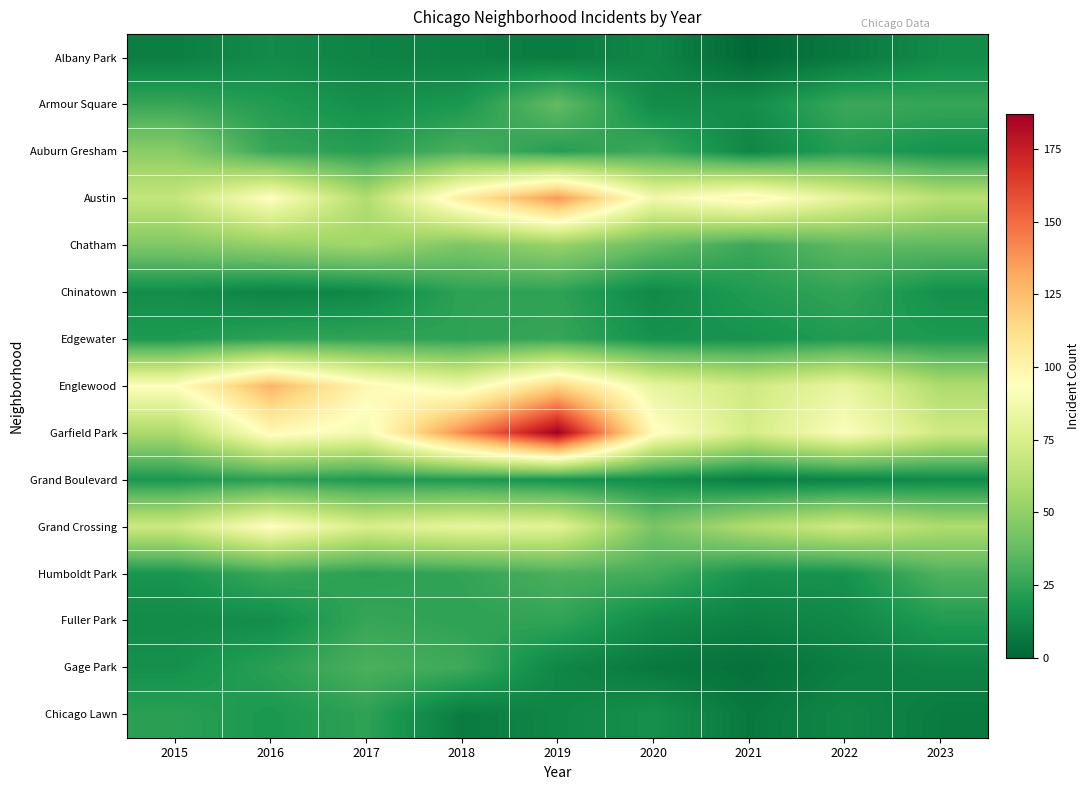

Reading left to right, extract all data points from this chart.

Albany Park: 2015=9	2016=14	2017=11	2018=10	2019=8	2020=12	2021=1	2022=7	2023=14
Armour Square: 2015=26	2016=21	2017=16	2018=19	2019=37	2020=14	2021=15	2022=27	2023=26
Auburn Gresham: 2015=48	2016=26	2017=22	2018=31	2019=22	2020=28	2021=12	2022=22	2023=17
Austin: 2015=67	2016=94	2017=60	2018=105	2019=137	2020=87	2021=100	2022=80	2023=63
Chatham: 2015=45	2016=51	2017=55	2018=44	2019=52	2020=38	2021=27	2022=36	2023=36
Chinatown: 2015=15	2016=11	2017=13	2018=24	2019=24	2020=13	2021=21	2022=25	2023=16
Edgewater: 2015=20	2016=24	2017=25	2018=24	2019=26	2020=17	2021=17	2022=21	2023=20
Englewood: 2015=93	2016=128	2017=98	2018=85	2019=116	2020=82	2021=71	2022=83	2023=59
Garfield Park: 2015=58	2016=97	2017=88	2018=141	2019=187	2020=96	2021=73	2022=92	2023=71
Grand Boulevard: 2015=19	2016=23	2017=20	2018=20	2019=17	2020=15	2021=9	2022=11	2023=14
Grand Crossing: 2015=70	2016=94	2017=75	2018=82	2019=79	2020=43	2021=60	2022=71	2023=59
Humboldt Park: 2015=18	2016=27	2017=23	2018=25	2019=31	2020=29	2021=17	2022=17	2023=32
Fuller Park: 2015=14	2016=15	2017=26	2018=24	2019=25	2020=14	2021=10	2022=13	2023=21
Gage Park: 2015=16	2016=23	2017=31	2018=28	2019=12	2020=7	2021=4	2022=9	2023=11
Chicago Lawn: 2015=23	2016=19	2017=24	2018=8	2019=12	2020=16	2021=7	2022=12	2023=8